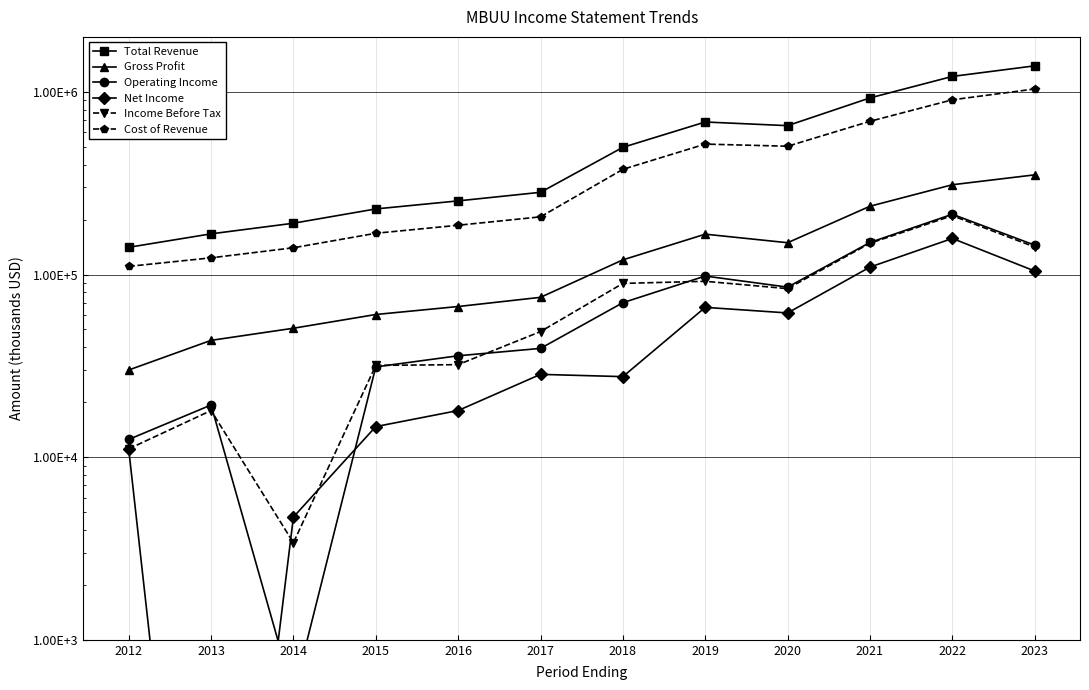

What is the approximate value of Gross Profit at 2018, to the nearest 50?

120300